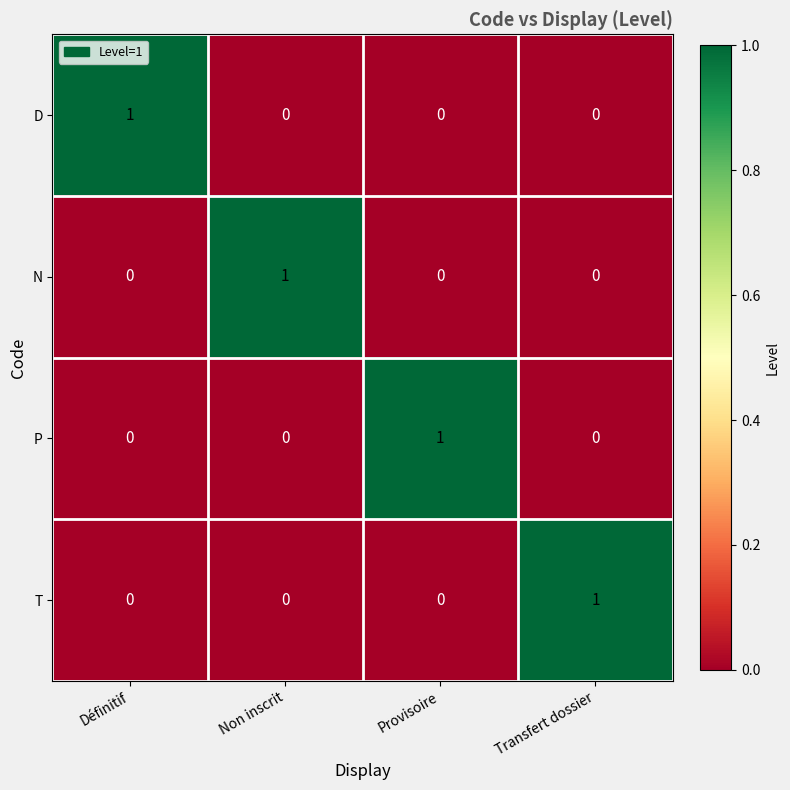

At how many categories does at least one series exceed 0?

4